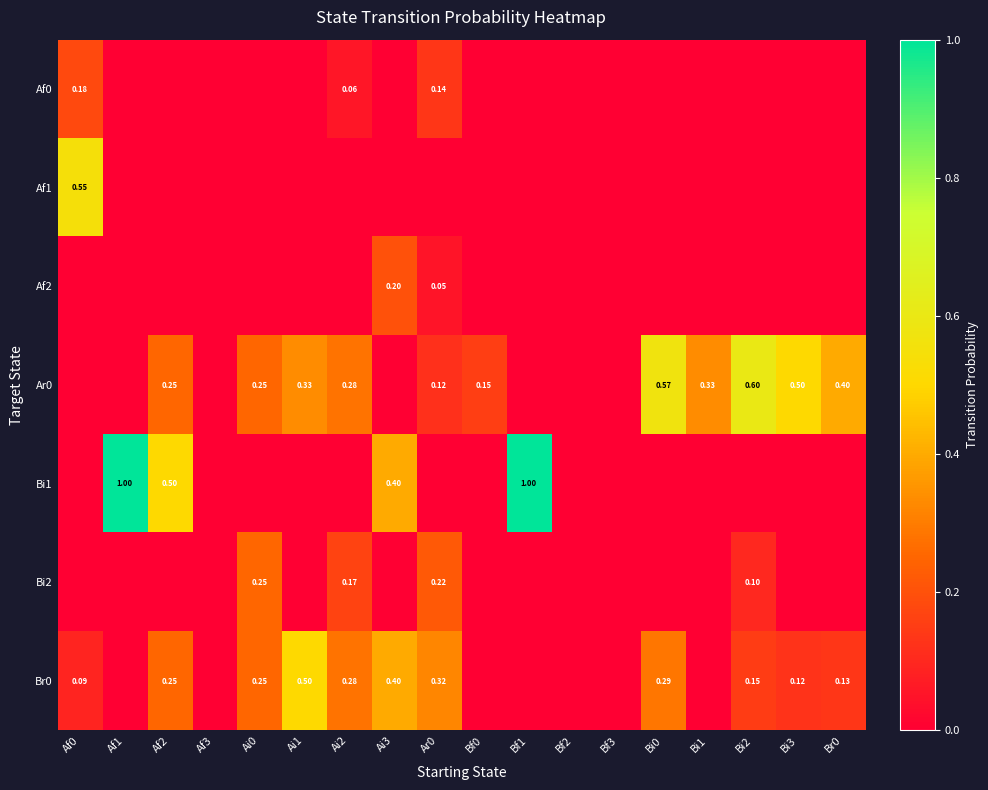

Between Af1 and Bi2, which is larger?

Af1